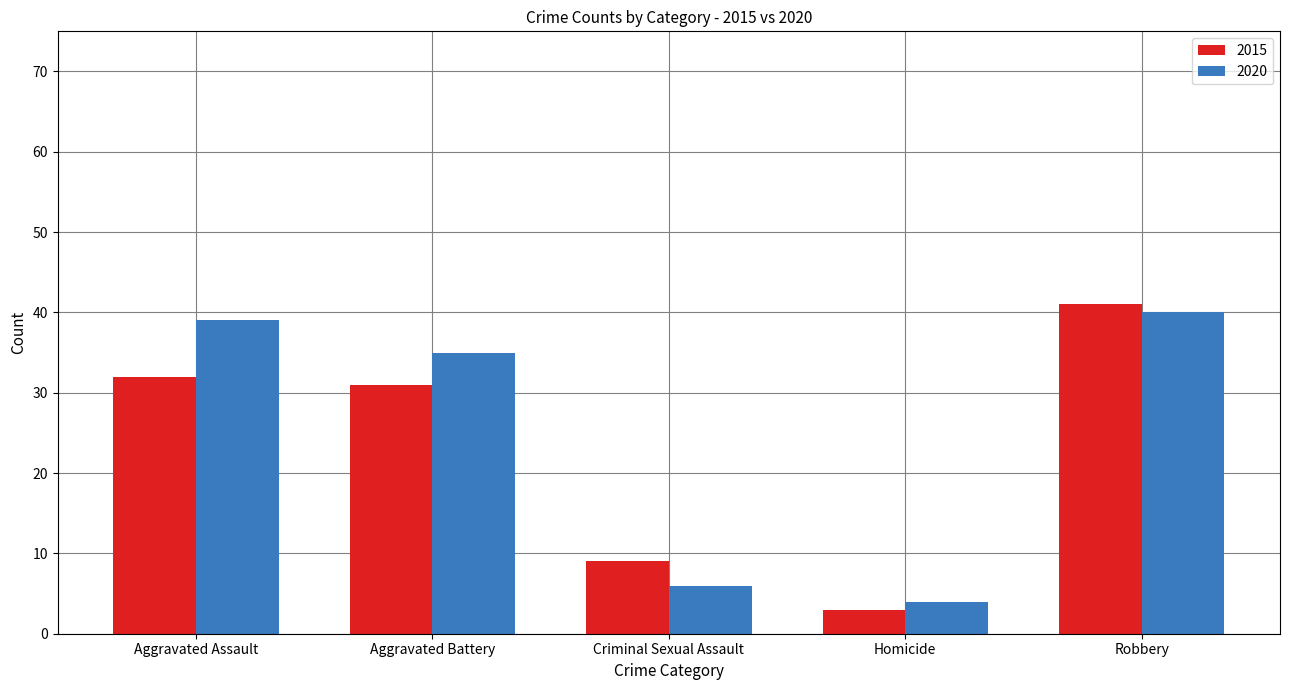

What is the value of the 2020 bar at the 3rd from the left?

6